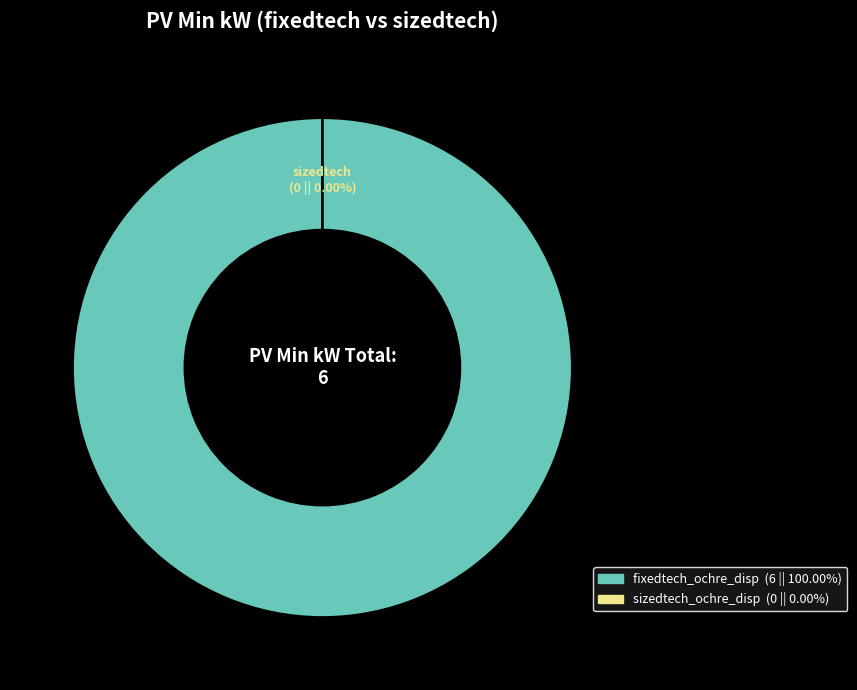

Which category has the smallest portion of the pie?

sizedtech_ochre_disp